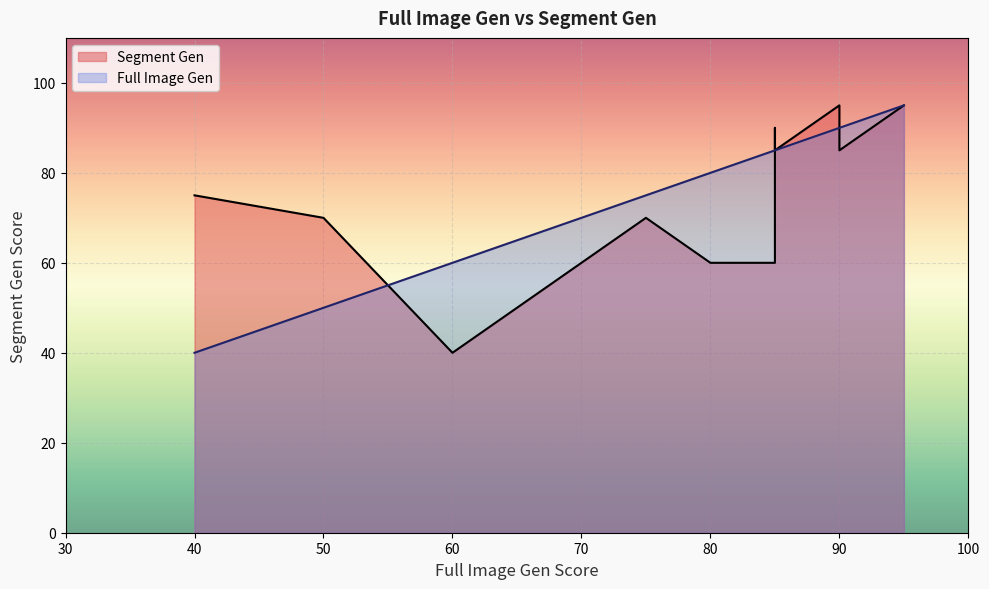

True or false: Full Image Gen has a value of 95 at blog.

True